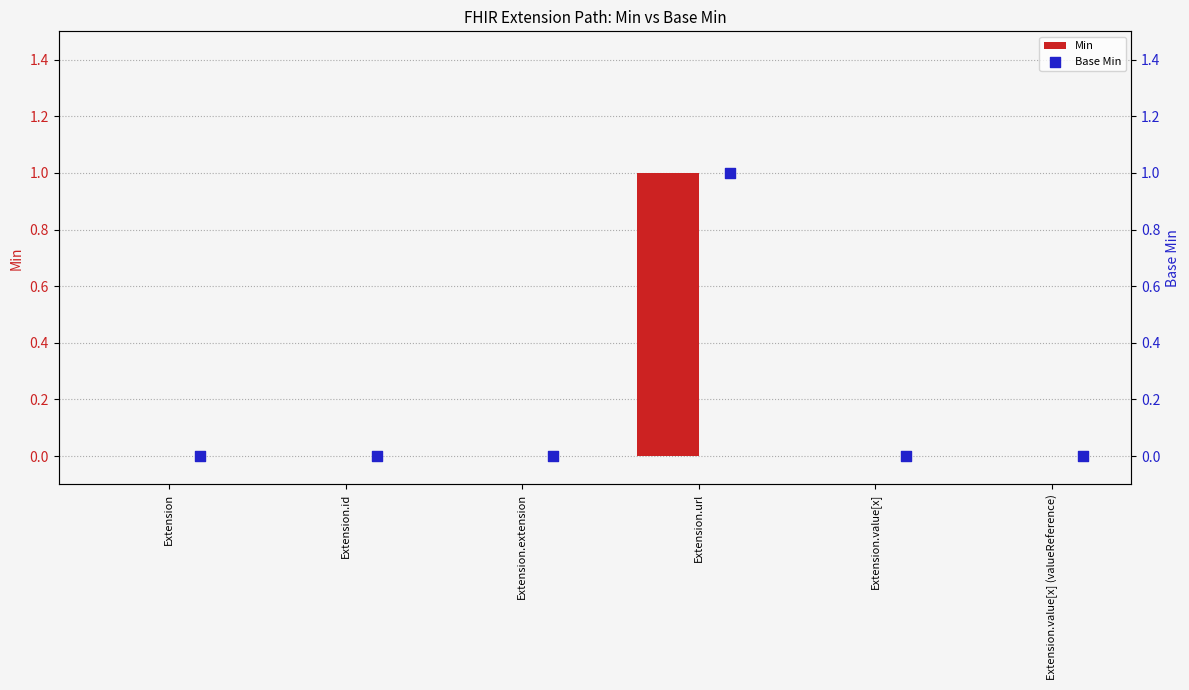

Which series reaches the maximum Y coordinate?

Min